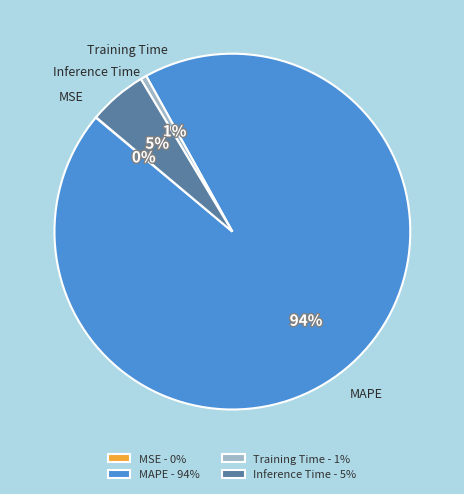

Which slice represents more than half of the pie?

MAPE - 94%